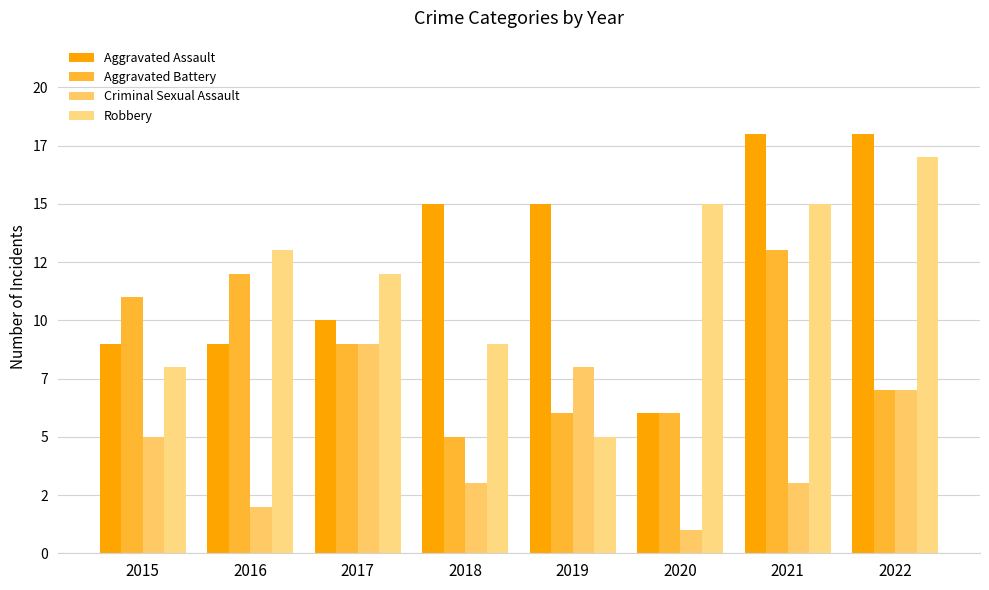

Reading left to right, extract all data points from this chart.

Aggravated Assault: 2015=9	2016=9	2017=10	2018=15	2019=15	2020=6	2021=18	2022=18
Aggravated Battery: 2015=11	2016=12	2017=9	2018=5	2019=6	2020=6	2021=13	2022=7
Criminal Sexual Assault: 2015=5	2016=2	2017=9	2018=3	2019=8	2020=1	2021=3	2022=7
Robbery: 2015=8	2016=13	2017=12	2018=9	2019=5	2020=15	2021=15	2022=17